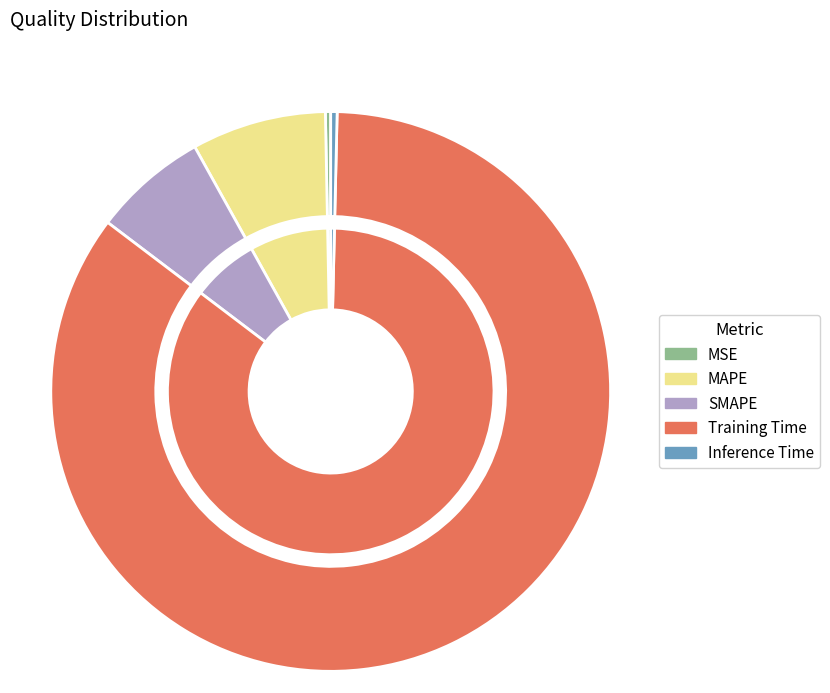

To the nearest percent, what portion does MAPE represent?

8%